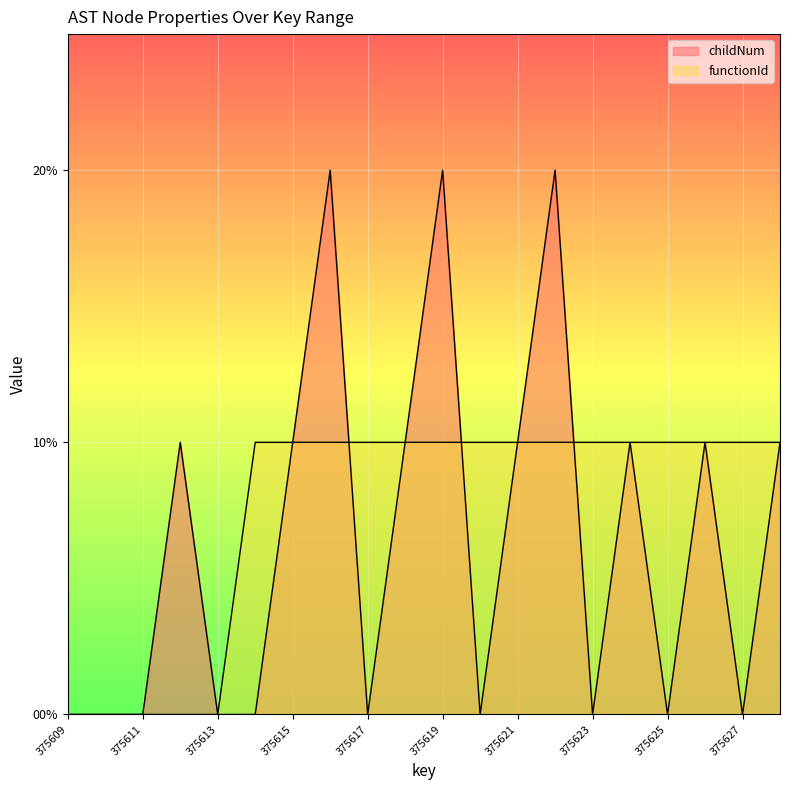

Reading left to right, list all the values displayed in this chart.

childNum: 375609=0	375610=0	375611=0	375612=1	375613=0	375614=0	375615=1	375616=2	375617=0	375618=1	375619=2	375620=0	375621=1	375622=2	375623=0	375624=1	375625=0	375626=1	375627=0	375628=1
functionId: 375609=0	375610=0	375611=0	375612=0	375613=0	375614=1	375615=1	375616=1	375617=1	375618=1	375619=1	375620=1	375621=1	375622=1	375623=1	375624=1	375625=1	375626=1	375627=1	375628=1